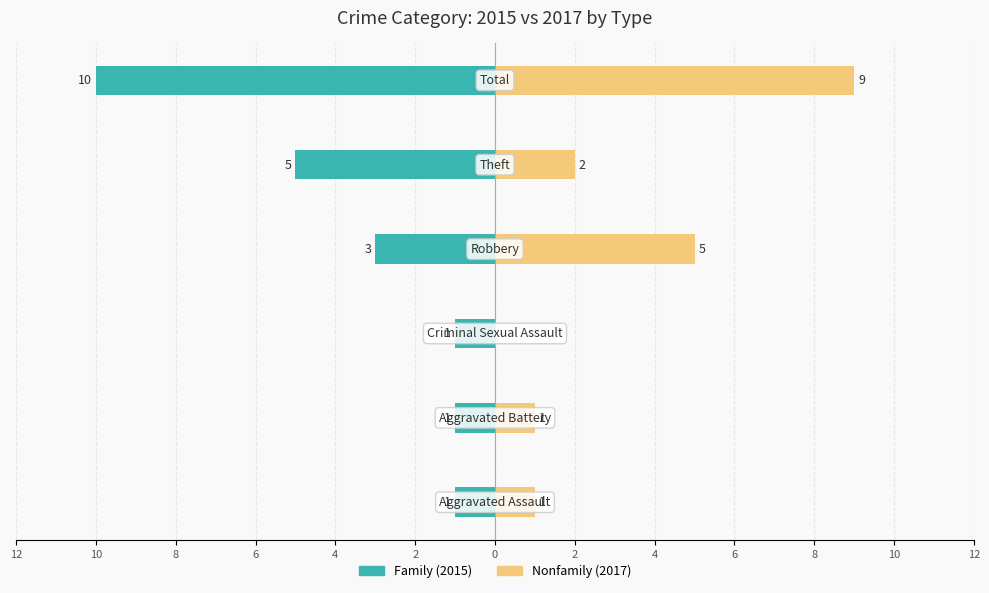

What is the difference between the maximum and minimum values in the Nonfamily series?

9